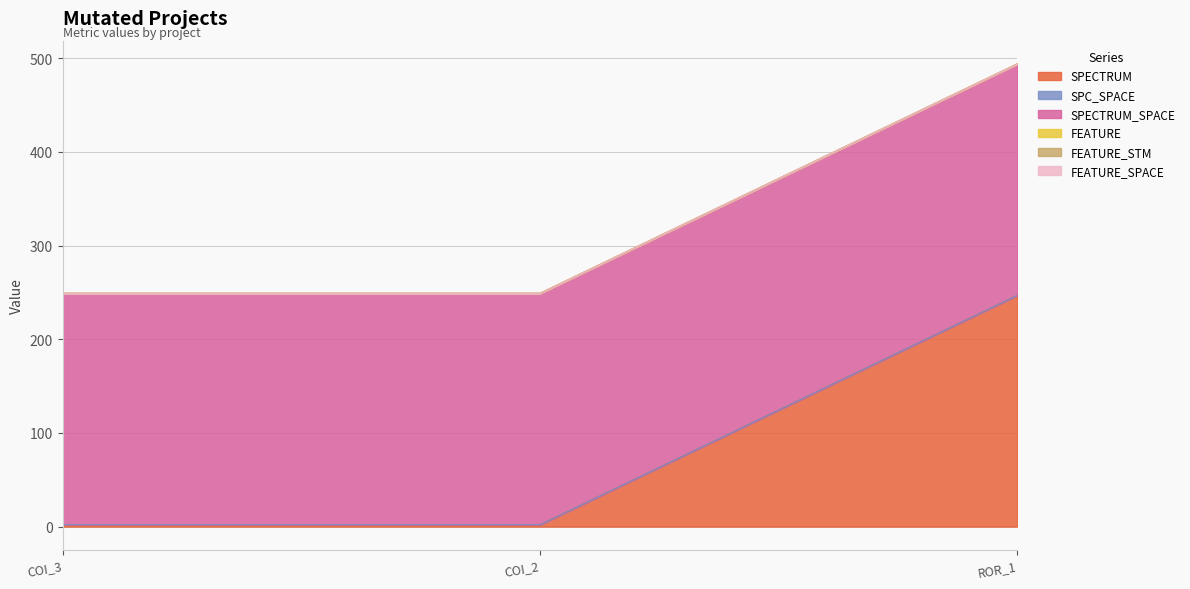

Reading left to right, transcribe all the data shown in this chart.

SPECTRUM: 2	2	247
SPC_SPACE: 0	0	0
SPECTRUM_SPACE: 247	247	247
FEATURE: 0	0	0
FEATURE_STM: 0	0	0
FEATURE_SPACE: 0	0	0